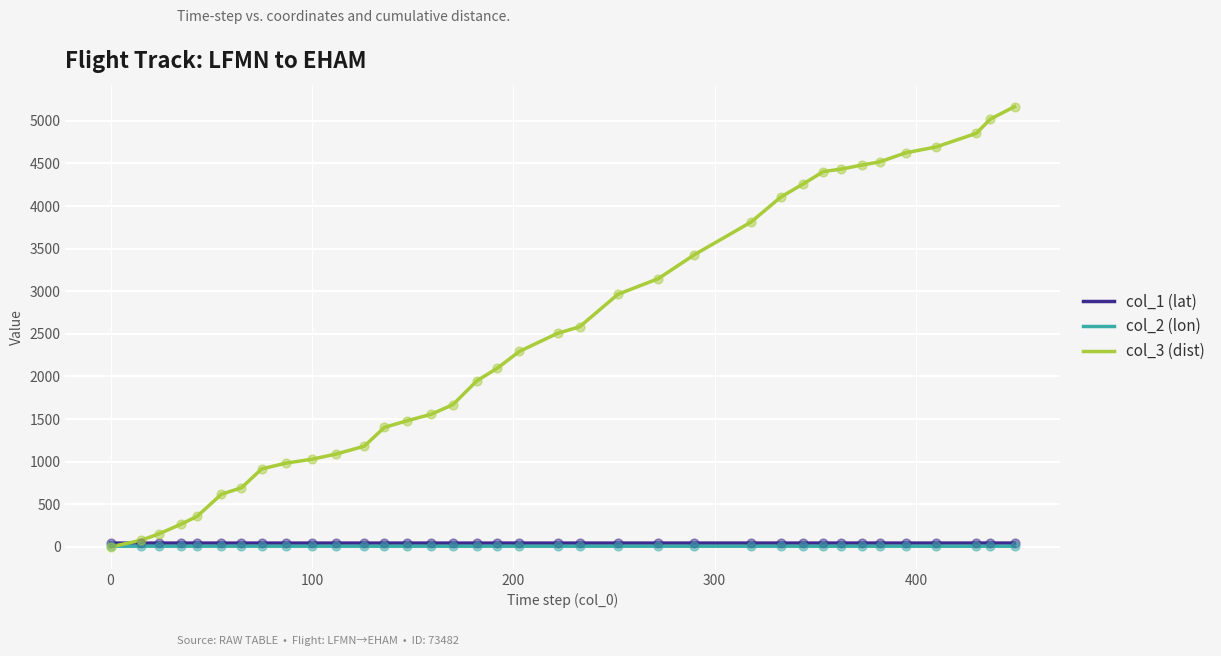

Which series has the largest total across all categories?

col_3 (dist)